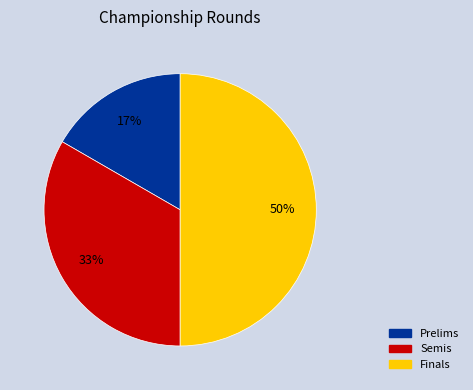

What is the ratio of the value at Prelims to the value at Semis?

0.5